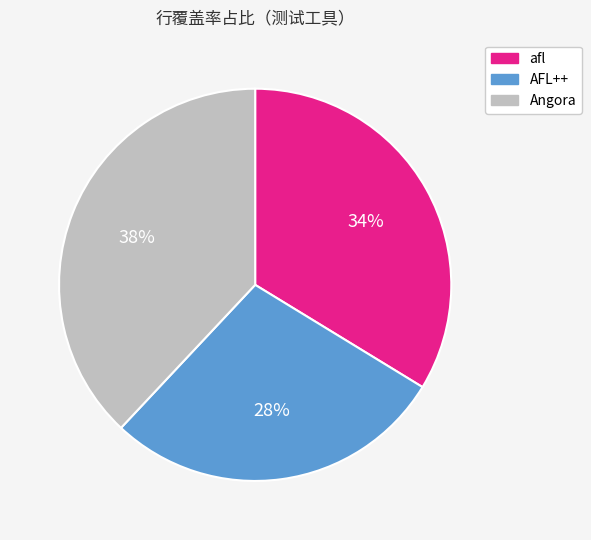

To the nearest percent, what is the average slice percentage?

33%